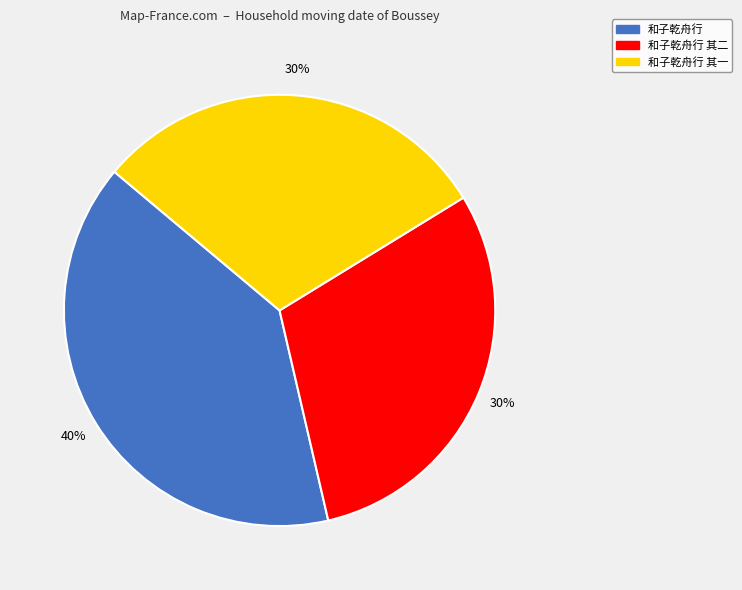

Is there a majority slice in this chart?

No